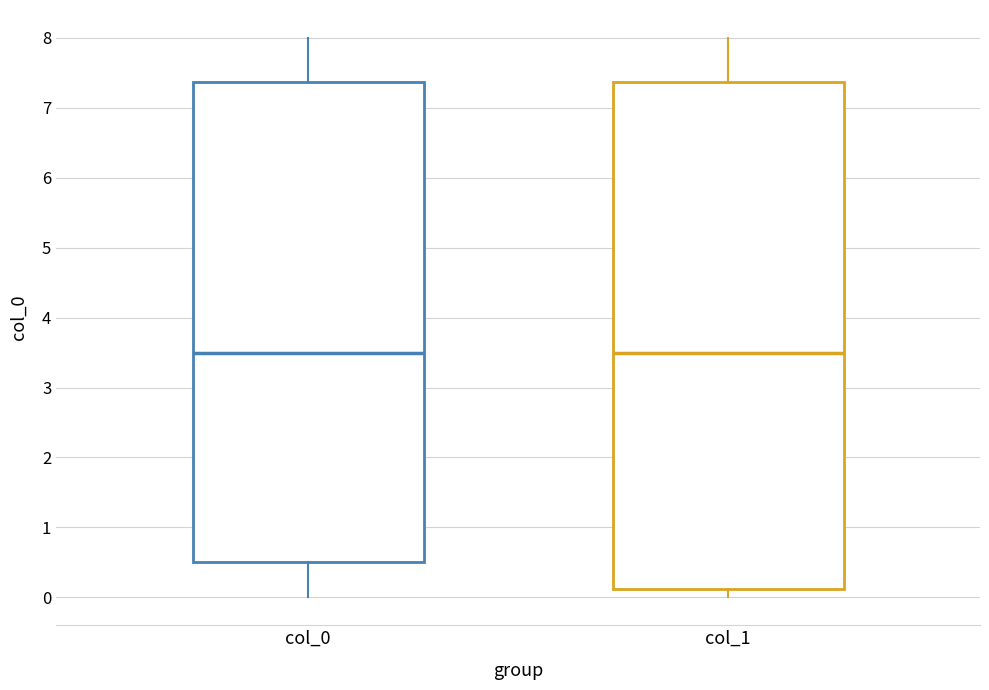

Reading left to right, transcribe this box plot: for each box, give where its median line is, the range the box spans, and where its two whiskers end, as read against the y-axis. The values are not printed on the chart, so give them approximately, as read against the axis.

col_0: median 3.5, box 0.5 to 7.4, whiskers 0.0 to 8.0
col_1: median 3.5, box 0.1 to 7.4, whiskers 0.0 to 8.0